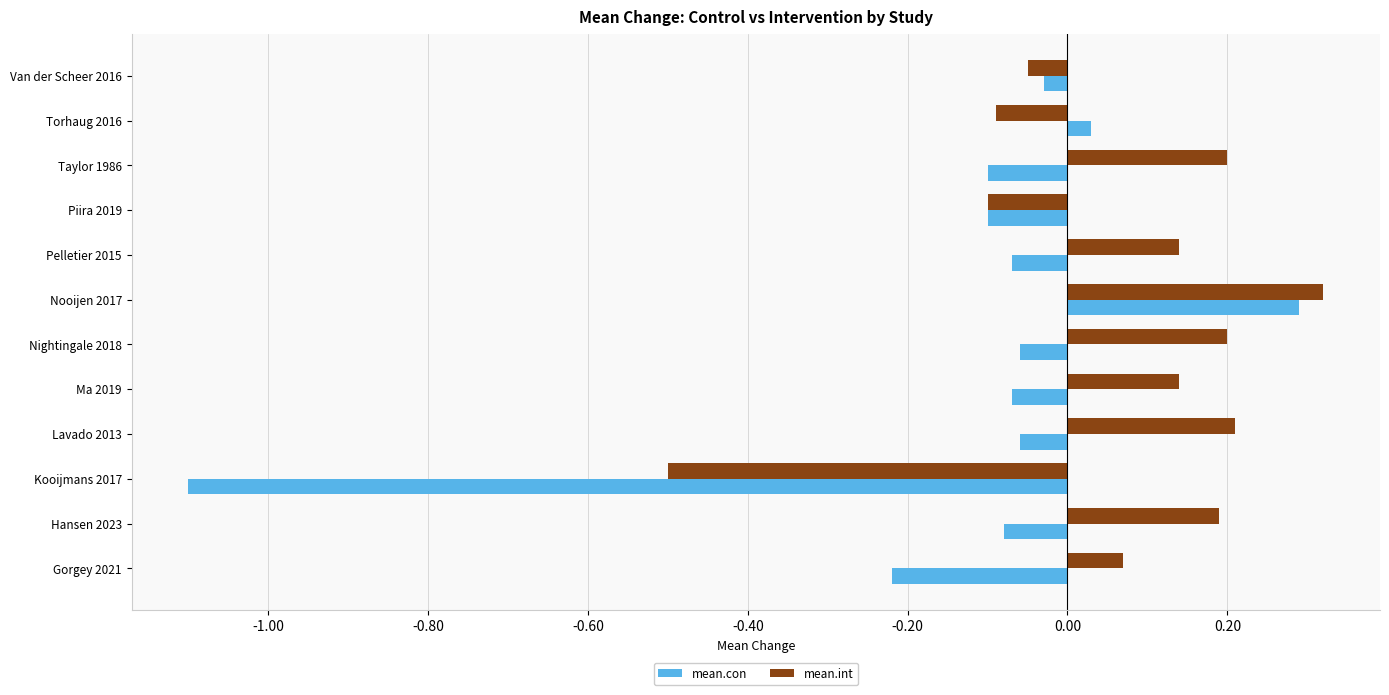

Is the value of mean.int at Ma 2019 greater than the value of mean.con at Nooijen 2017?

No